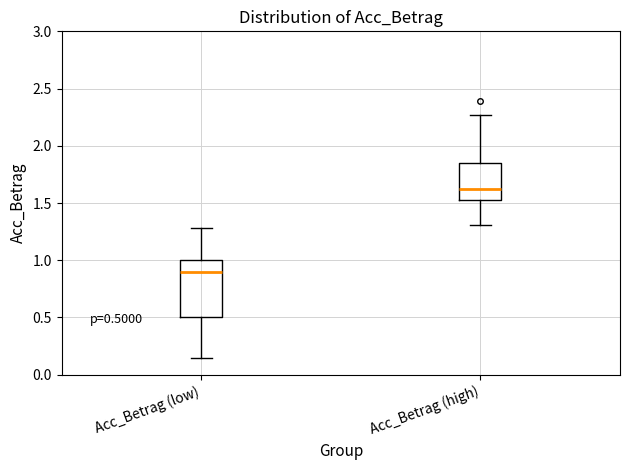

Which box is the tallest, from its lower edge to its upper edge?

Acc_Betrag (low)